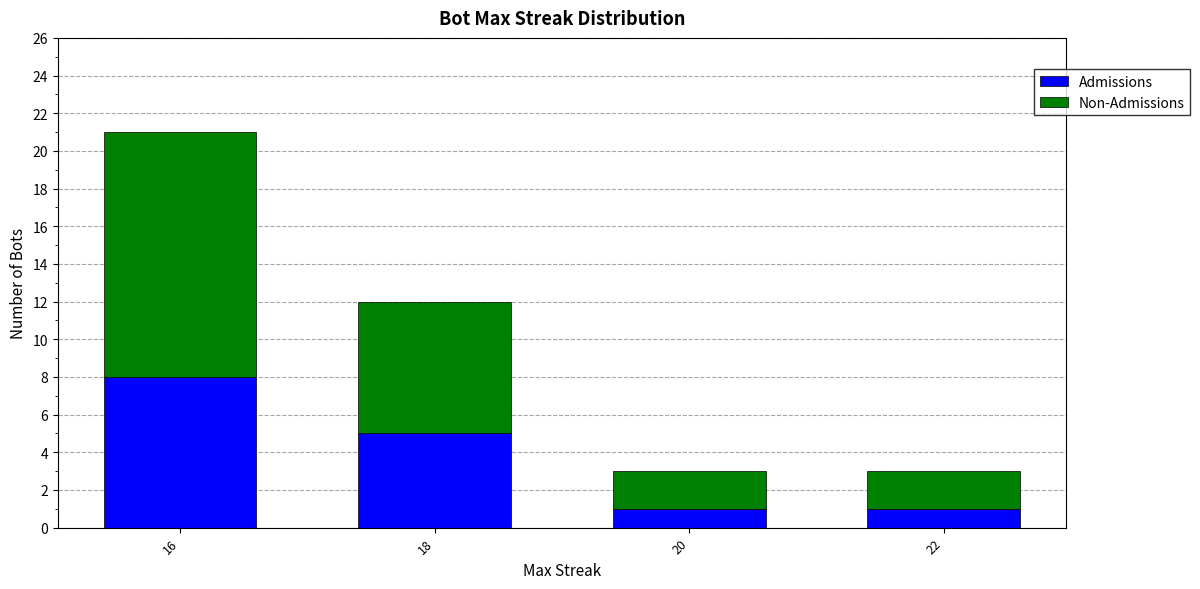

What is the maximum value for Admissions?

8